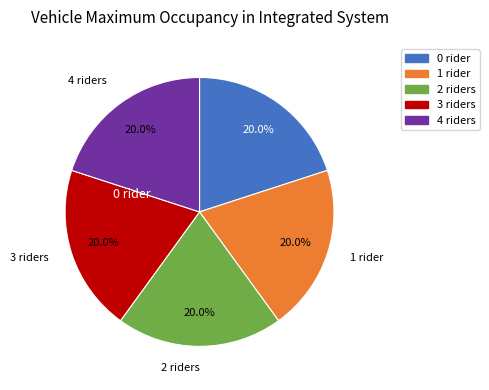

Does any single category account for the majority?

No